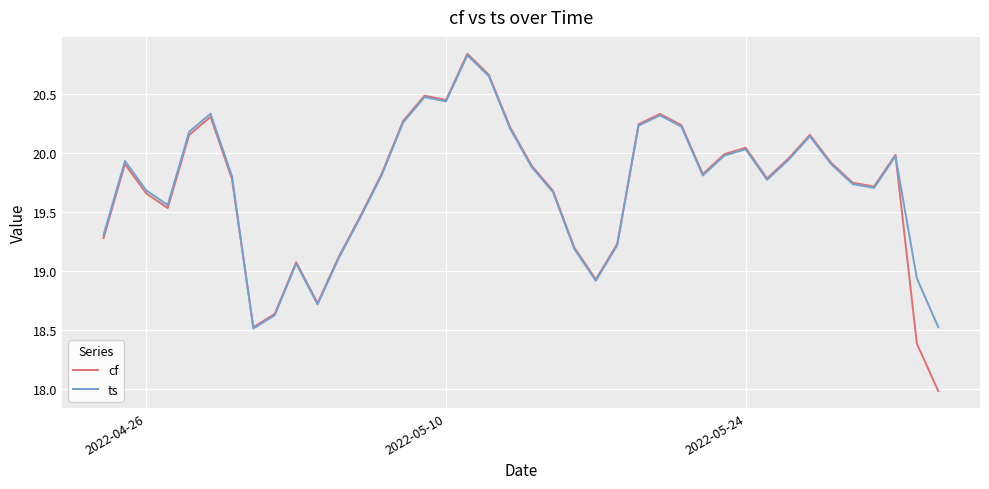

Which series has the largest range (max minus min)?

cf